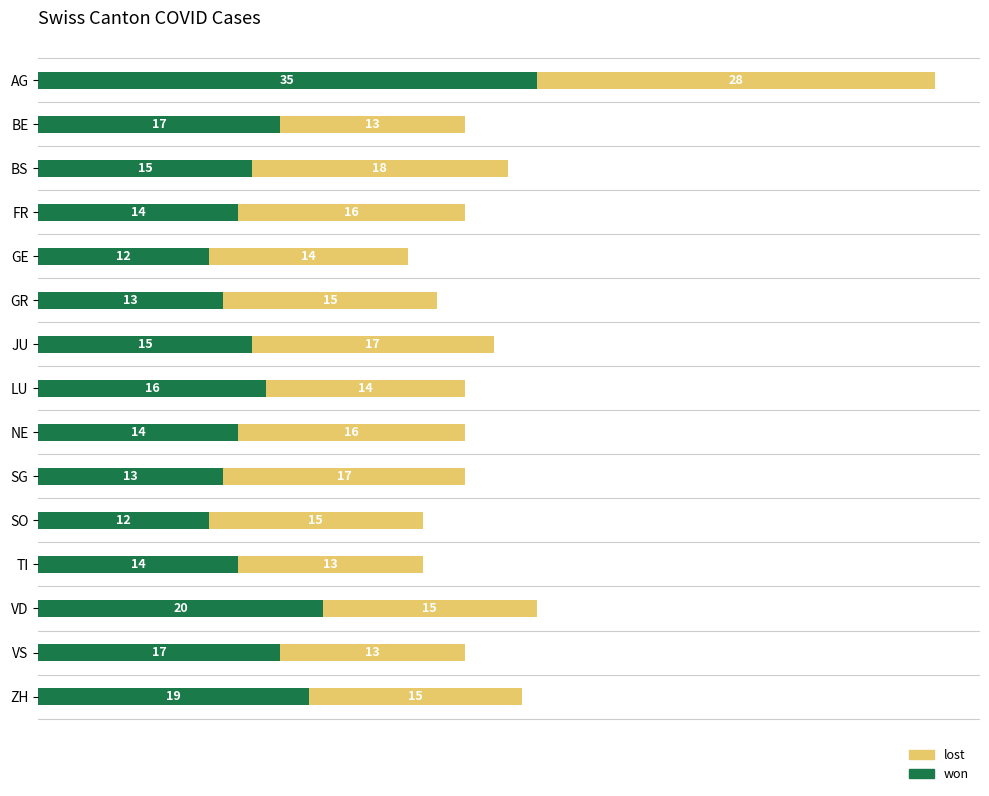

The won series shows 25 at TI. True or false?

False